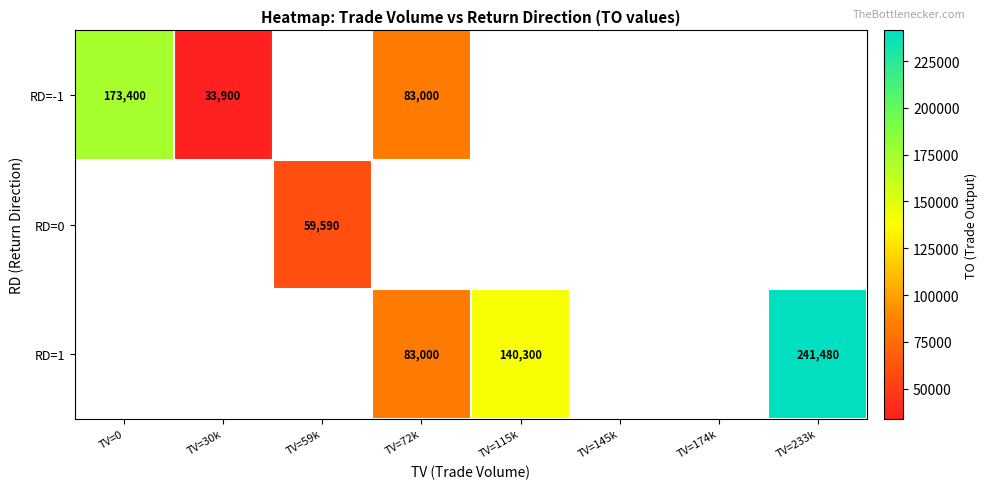

At how many categories does at least one series exceed 196209?

1